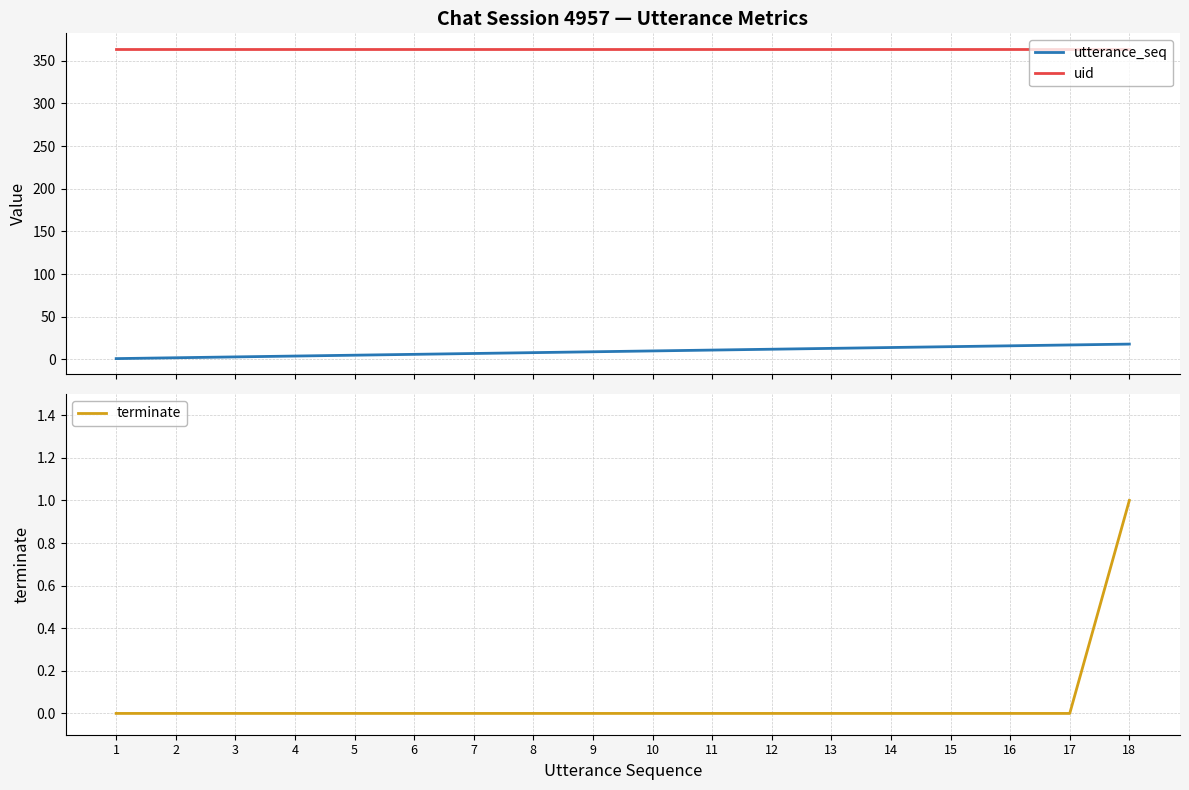

True or false: terminate has more than 0 interior local peaks.

False